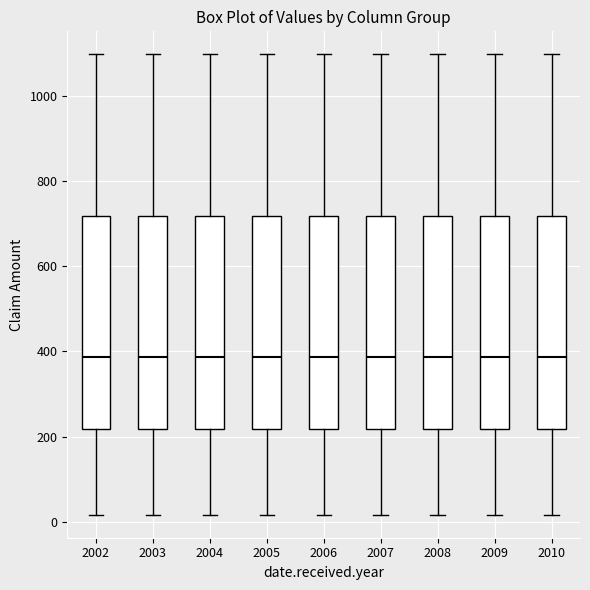

Where is the upper edge of the box at x = 2004 on the y-axis? The values are not printed on the chart, so give them approximately, as read against the axis.

720